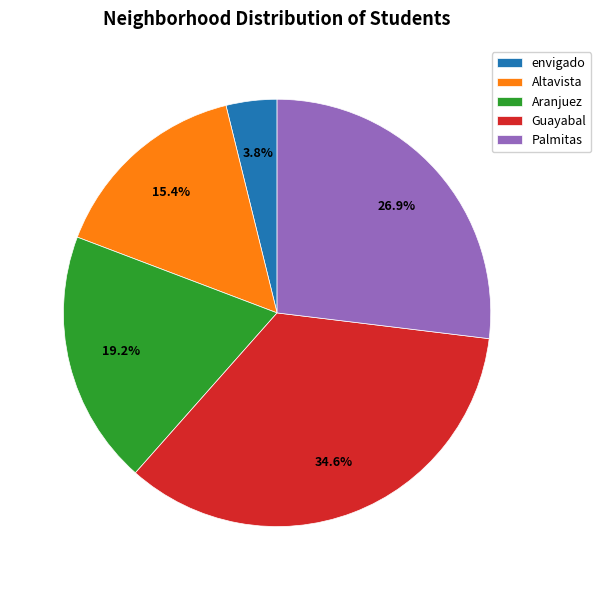

To the nearest percent, what is the difference between the envigado and Guayabal slice percentages?

31%